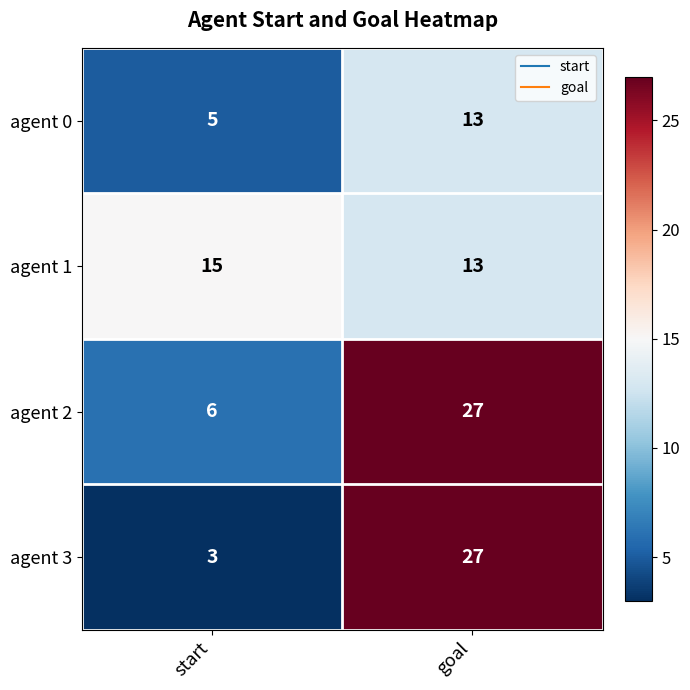

True or false: agent 1 has a value of 3 at goal.

False